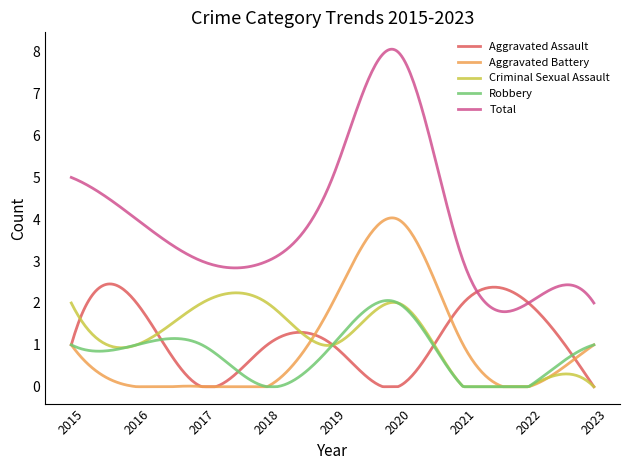

True or false: Total and Robbery cross at least once.

False